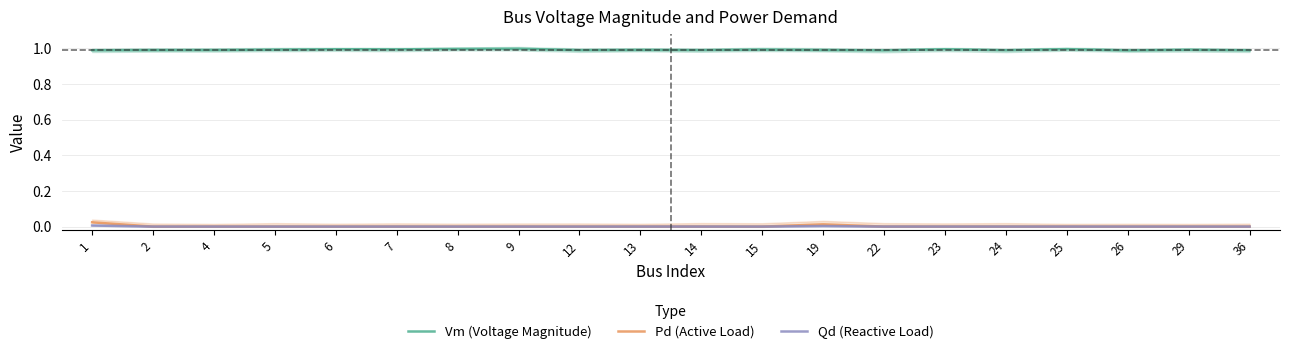

What is the maximum value for Vm (Voltage Magnitude)?

1.0